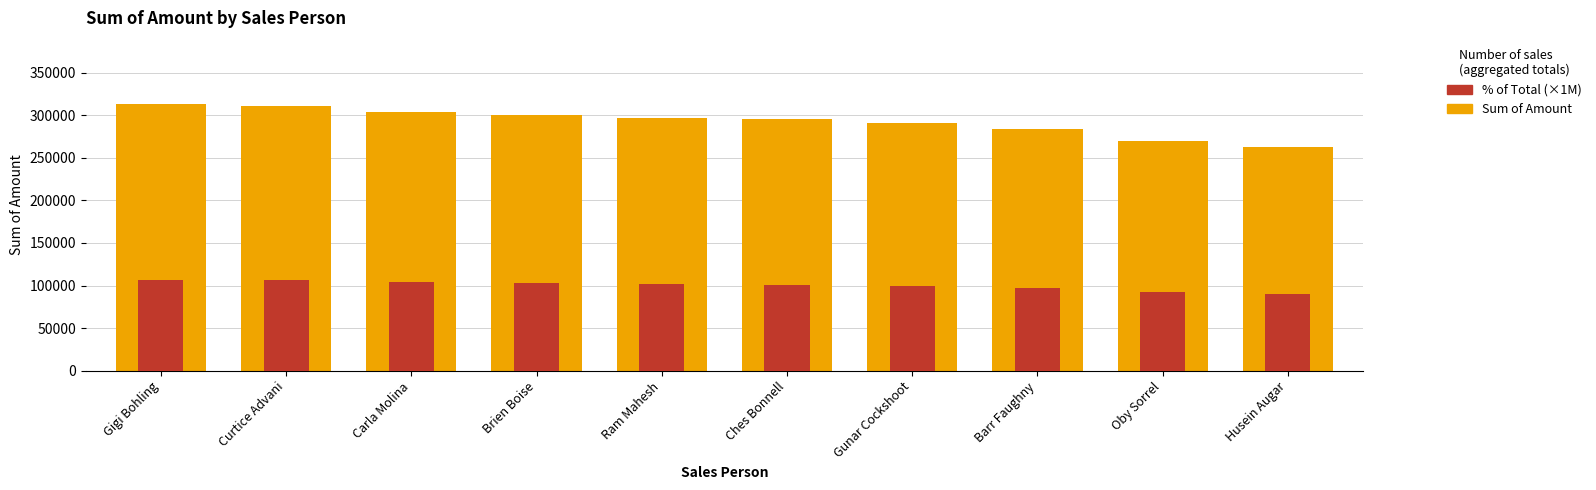

What is the total value across all series at Ches Bonnell?

396066.4